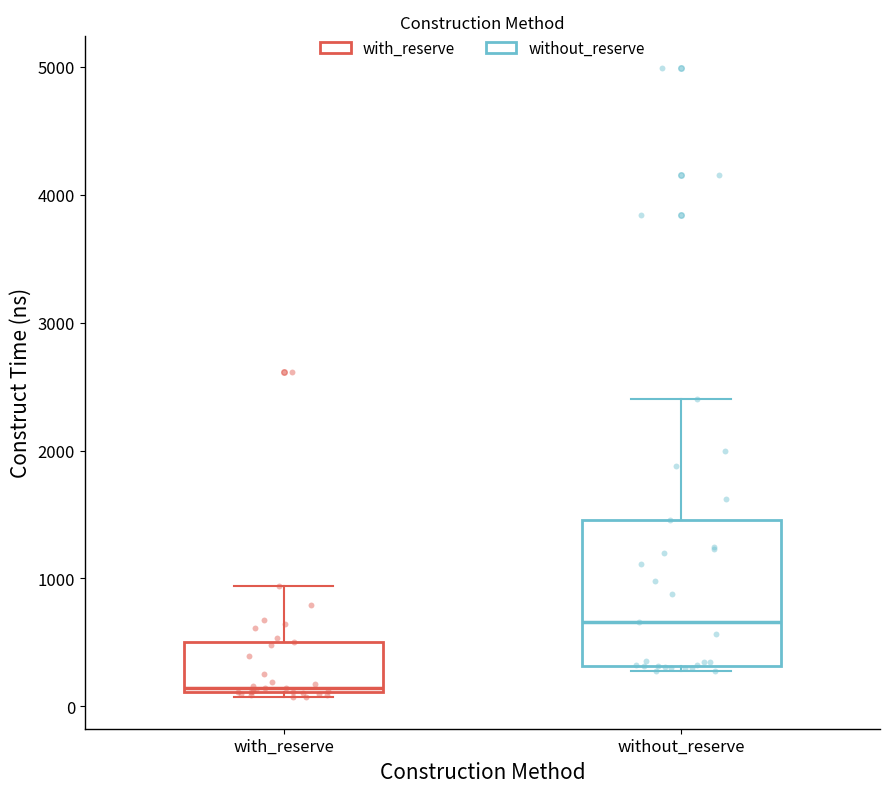

Which box's median line is the highest?

without_reserve